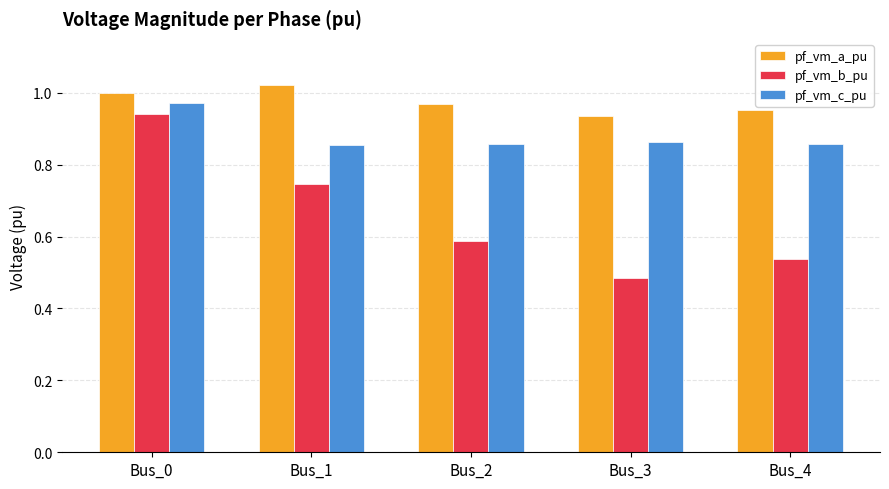

Which series has the widest spread of values?

pf_vm_b_pu